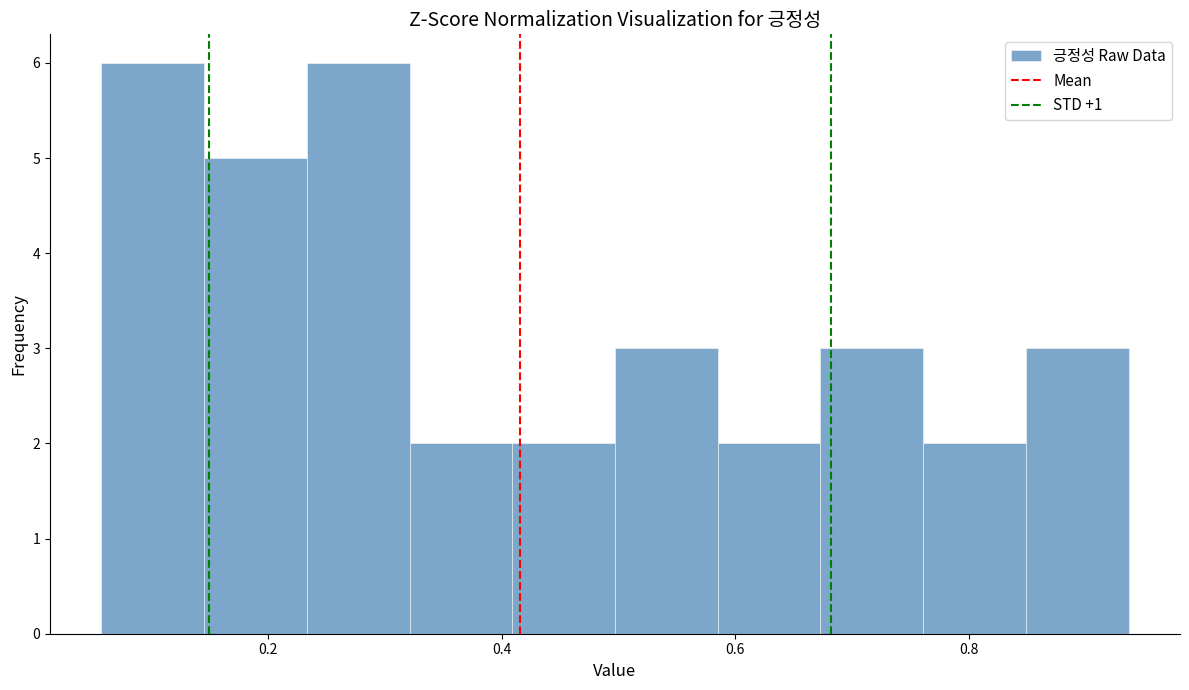

Reading left to right, transcribe this chart: for each bar, give the range it covers on the x-axis and its height. Neither the bar edges nor the heights are printed on the chart, so give them approximately, as read against the axes.

0.06 to 0.14: 6
0.14 to 0.24: 5
0.24 to 0.32: 6
0.32 to 0.40: 2
0.40 to 0.50: 2
0.50 to 0.58: 3
0.58 to 0.68: 2
0.68 to 0.76: 3
0.76 to 0.84: 2
0.84 to 0.94: 3